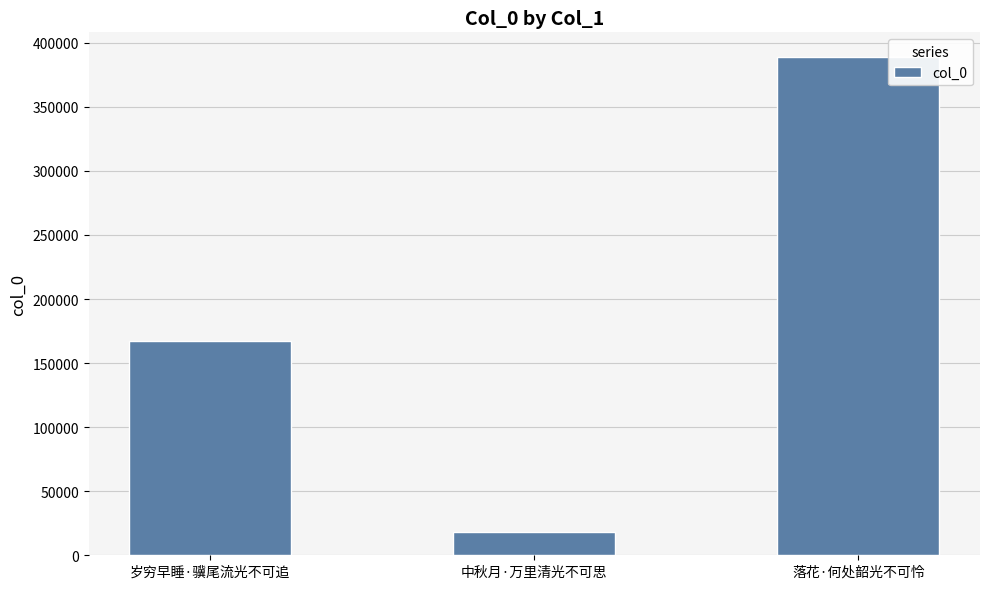

What is the value of the 2nd bar from the left?

18131